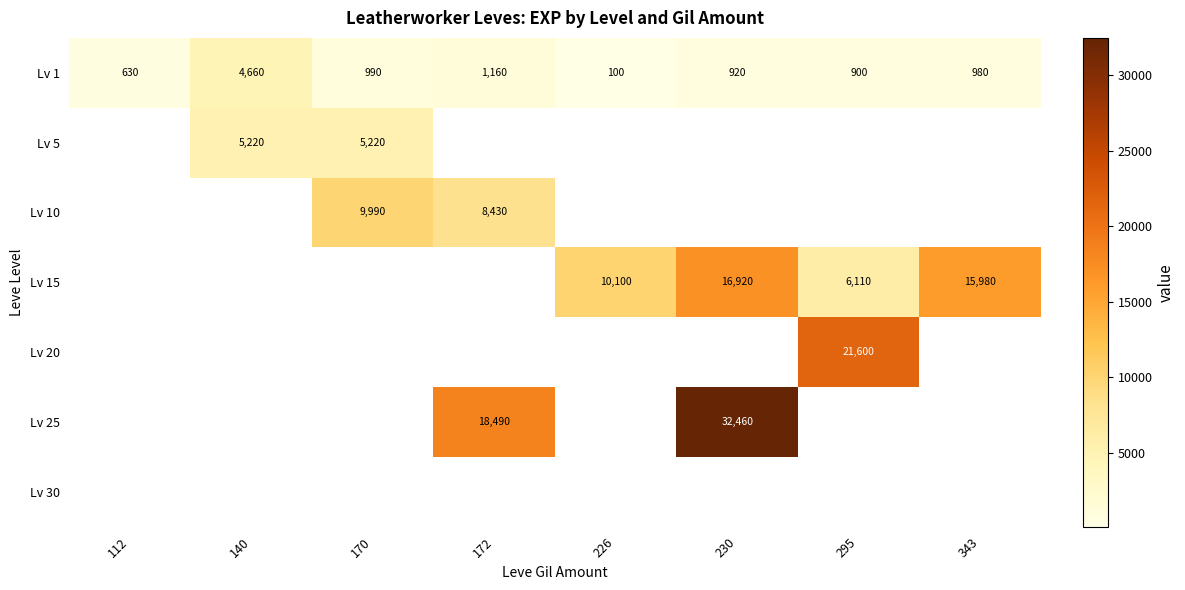

What is the greatest value displayed?

32460.0